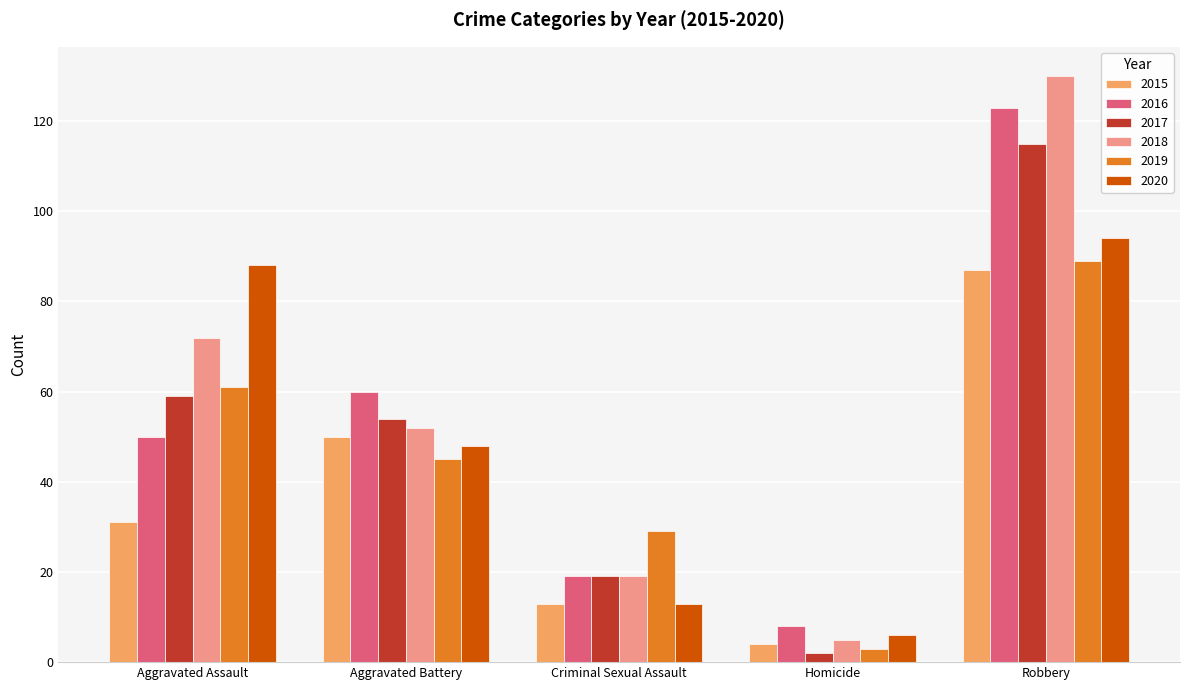

Rank the categories by 2017 value from lowest to highest.

Homicide, Criminal Sexual Assault, Aggravated Battery, Aggravated Assault, Robbery